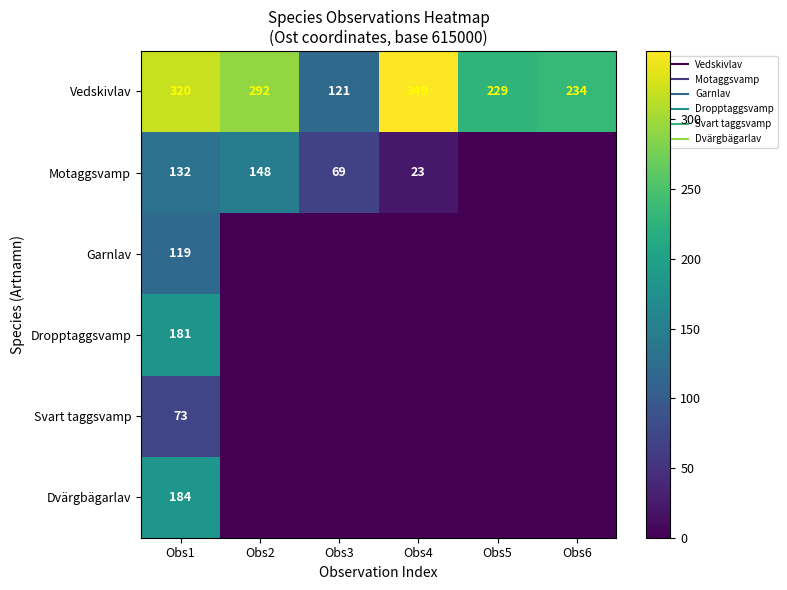

What is the maximum value shown in the chart?

349